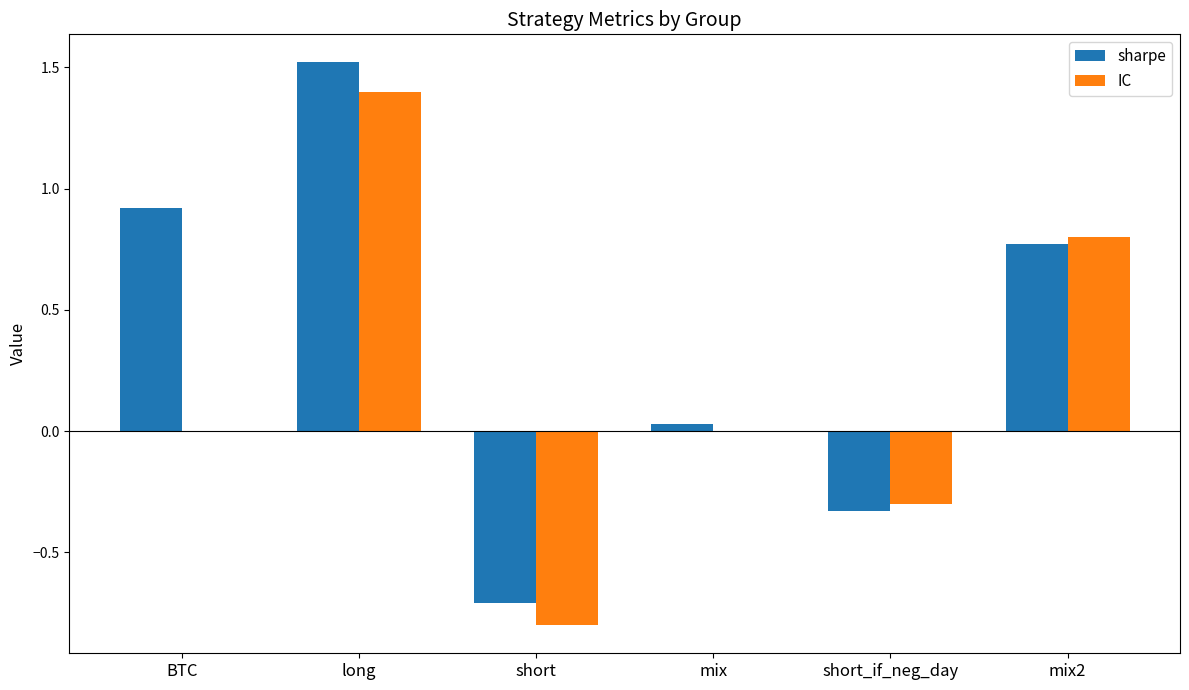

The sharpe series shows -0.7 at short. True or false?

True